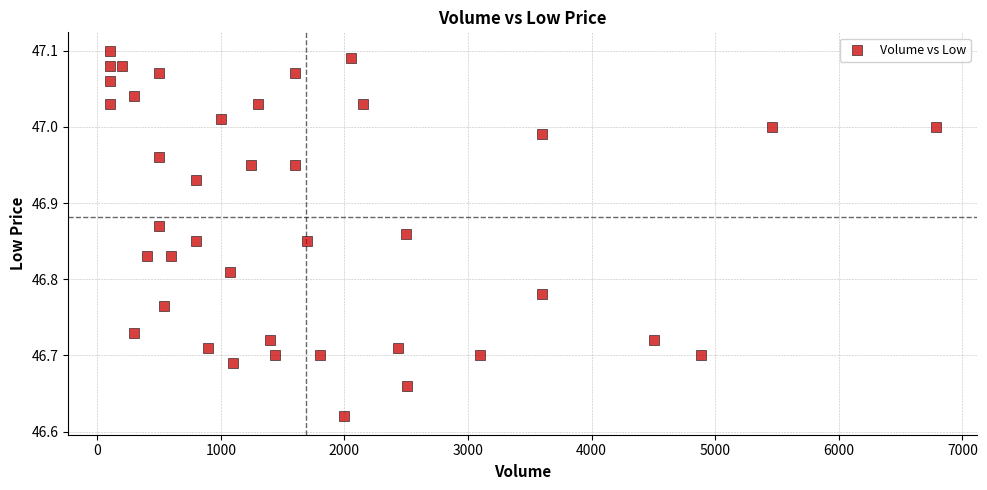

What is the range of X values (max minus min)?

6684.0